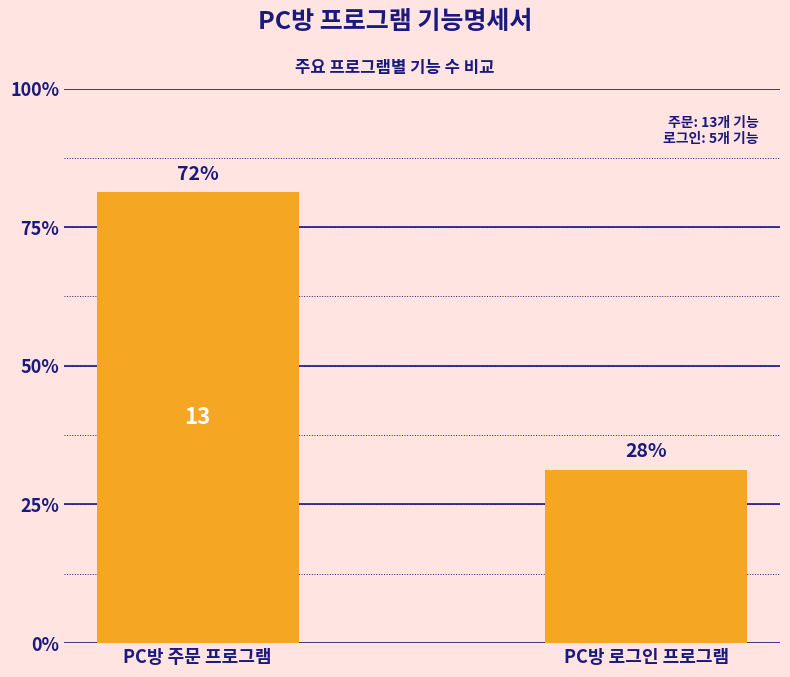

The chart shows a value of 7 at PC방 로그인 프로그램. True or false?

False